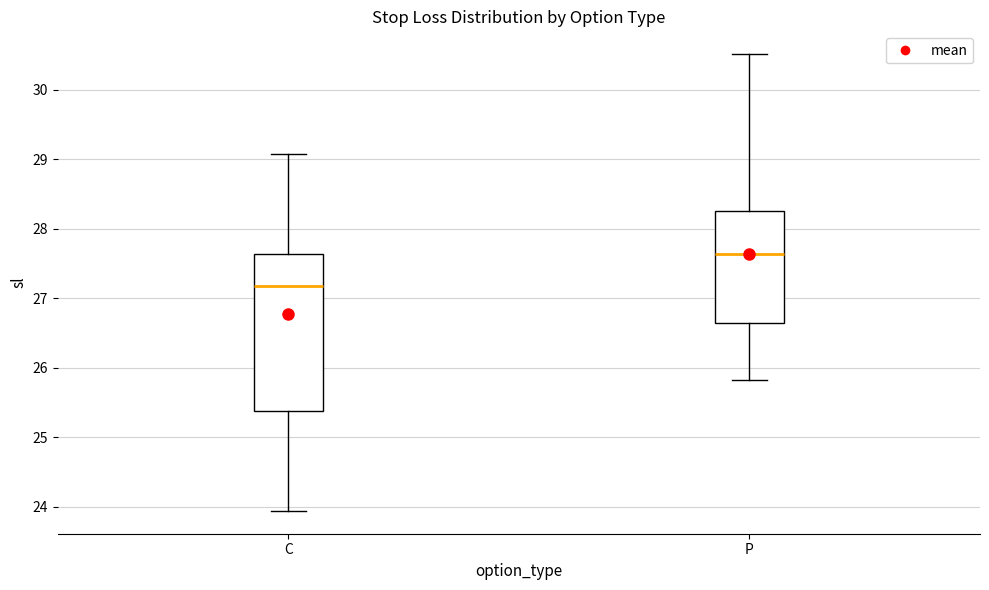

Where is the upper edge of the box for C on the y-axis? The values are not printed on the chart, so give them approximately, as read against the axis.

27.6